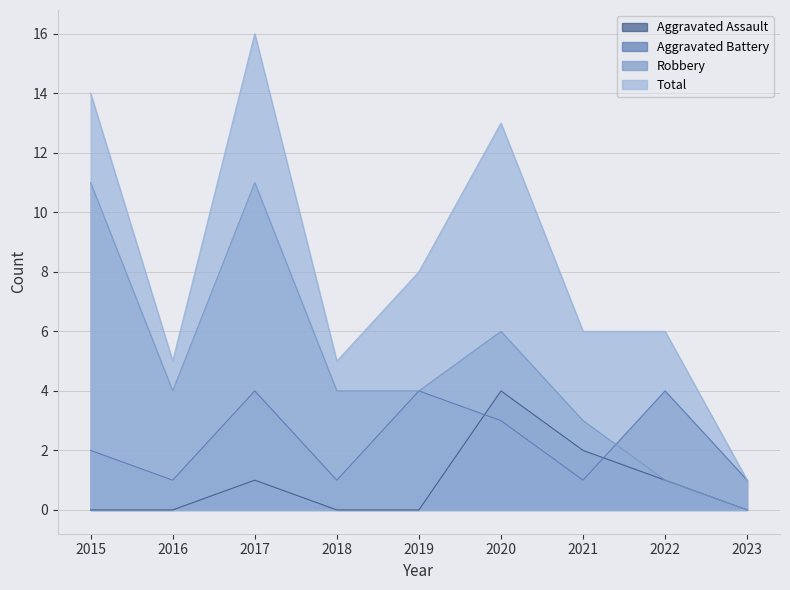

True or false: Aggravated Assault and Robbery intersect in this chart.

False